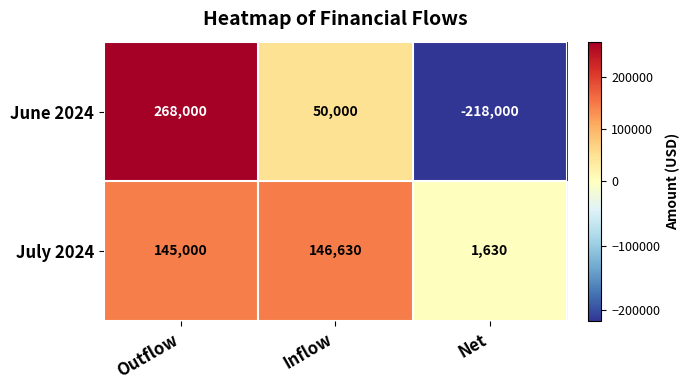

Count the number of data series in this chart.

2